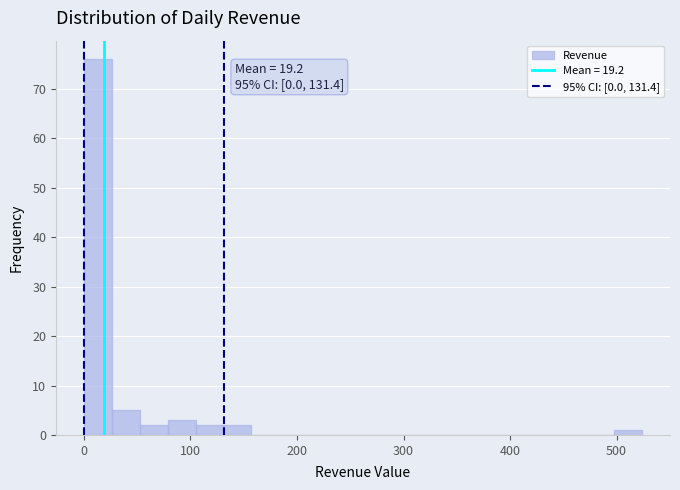

Around what value on the x-axis is the tallest bar? Give the approximate position of its centre, as read against the axis.

10